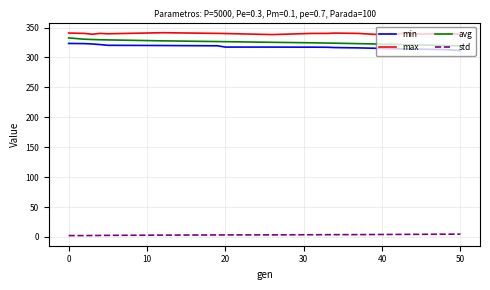

True or false: std and max cross at least once.

False